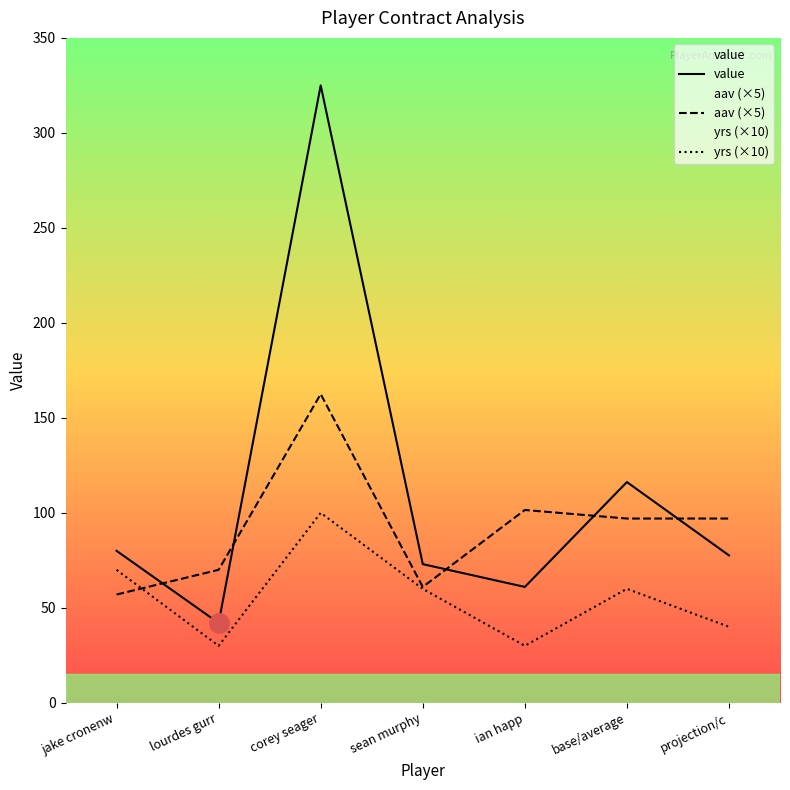

What is the total value across all series at projection/c?

214.6